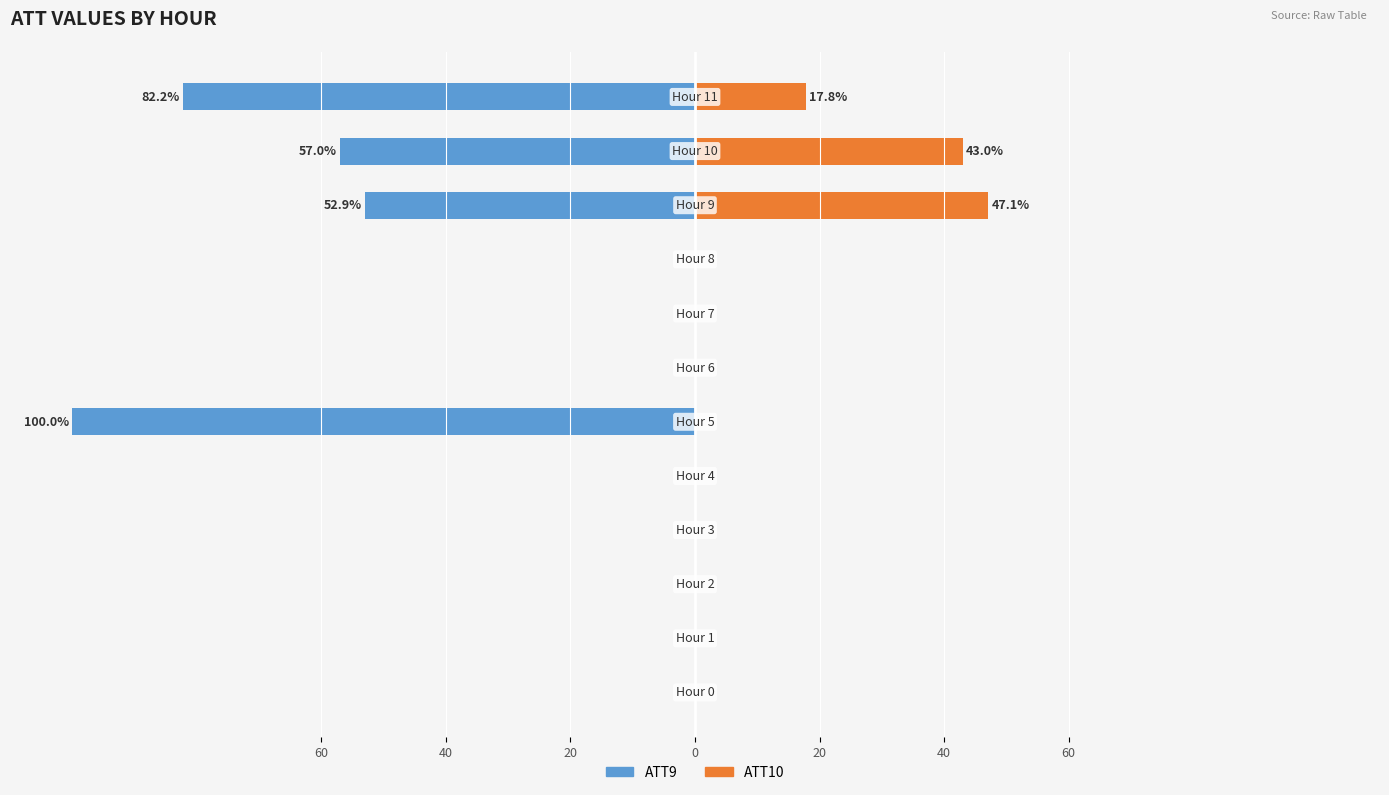

Which series changed the most between 60 and 7?

ATT9